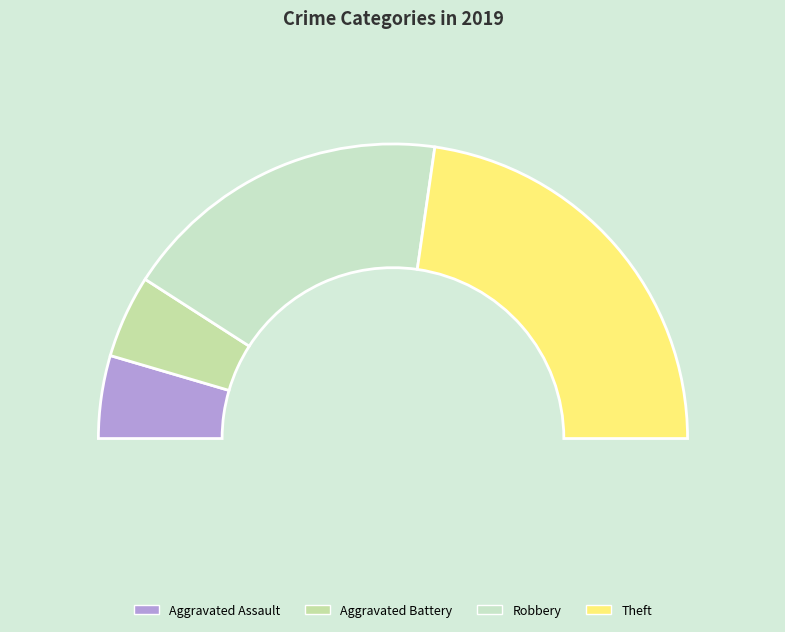

The Robbery slice represents 36% of the pie. True or false?

True